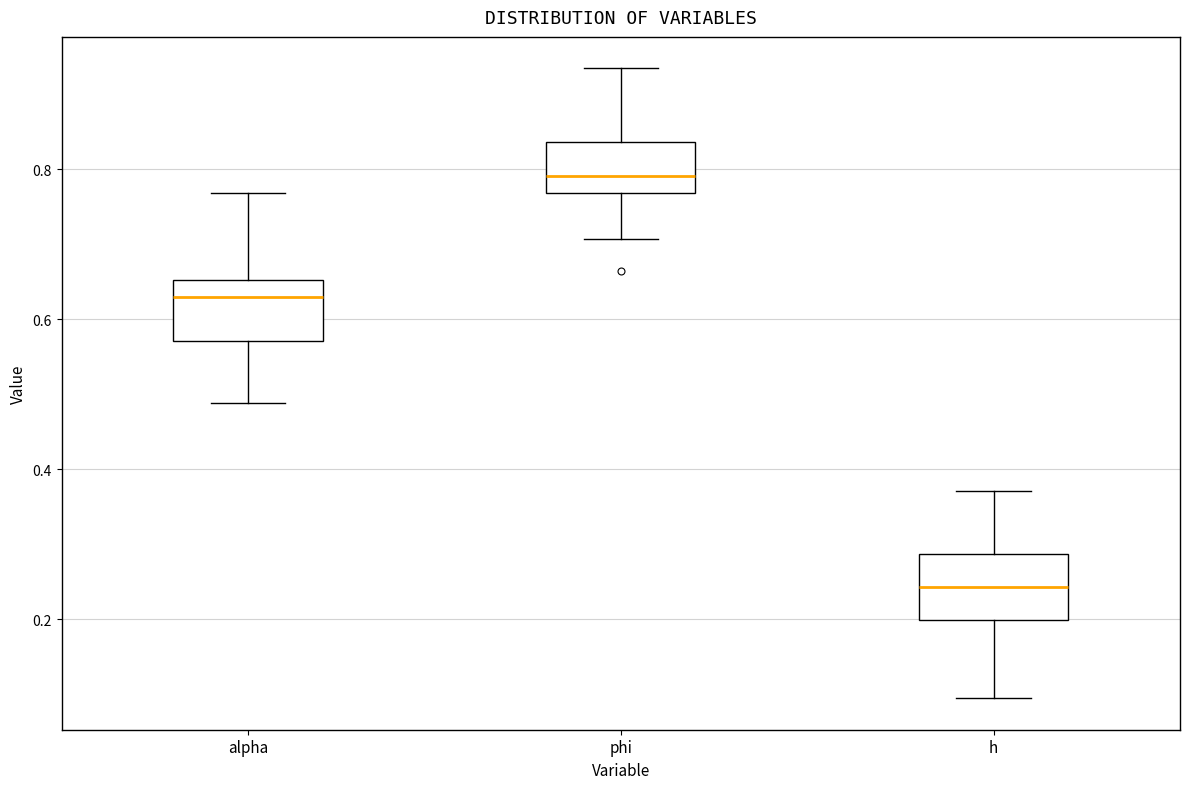

Where does the median line of the box for alpha sit on the y-axis? The values are not printed on the chart, so give them approximately, as read against the axis.

0.62